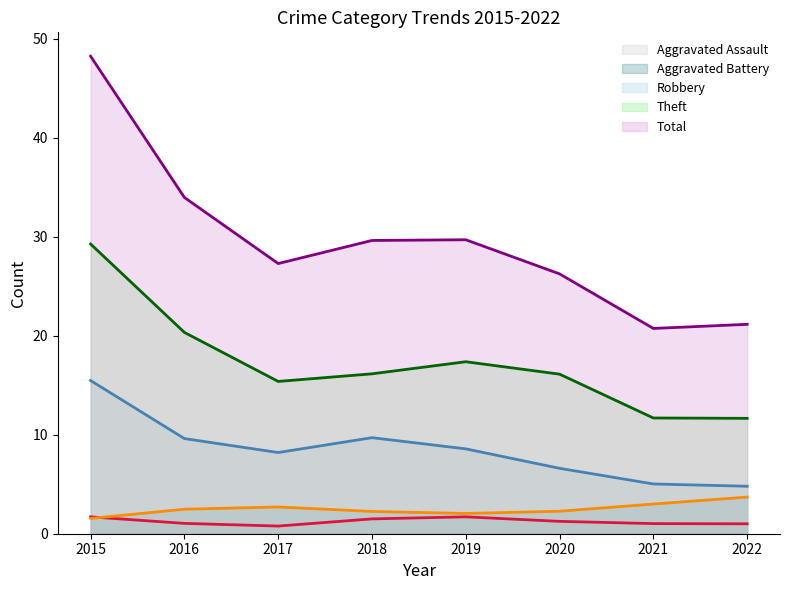

What is the sum of all Robbery values?

68.0